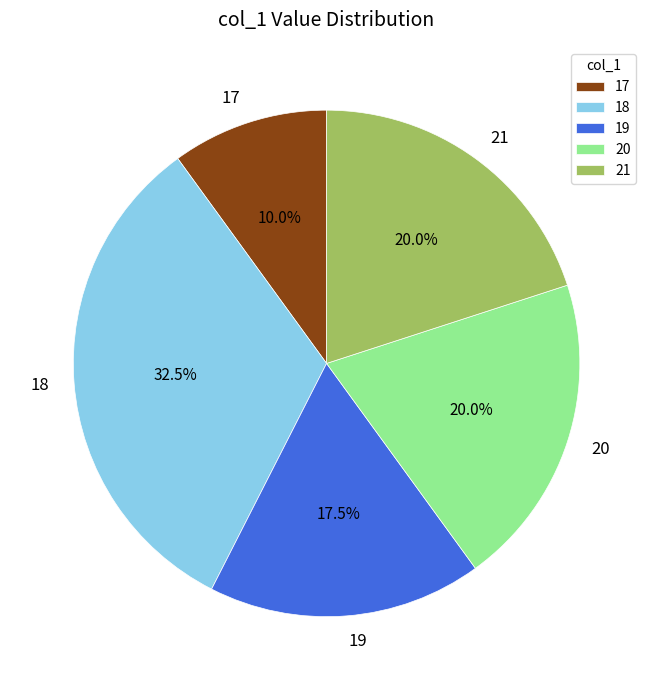

Does 19 account for over 50% of the chart?

No